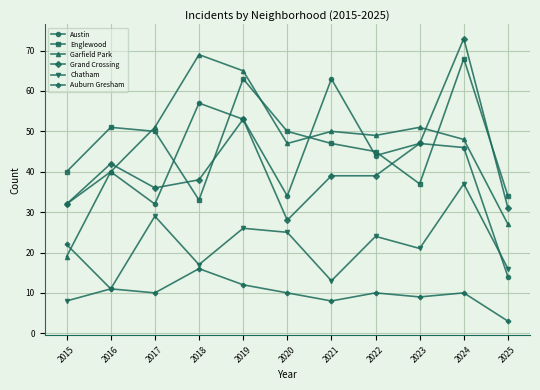

What is the difference between the second highest and second lowest values in the Englewood series?

29